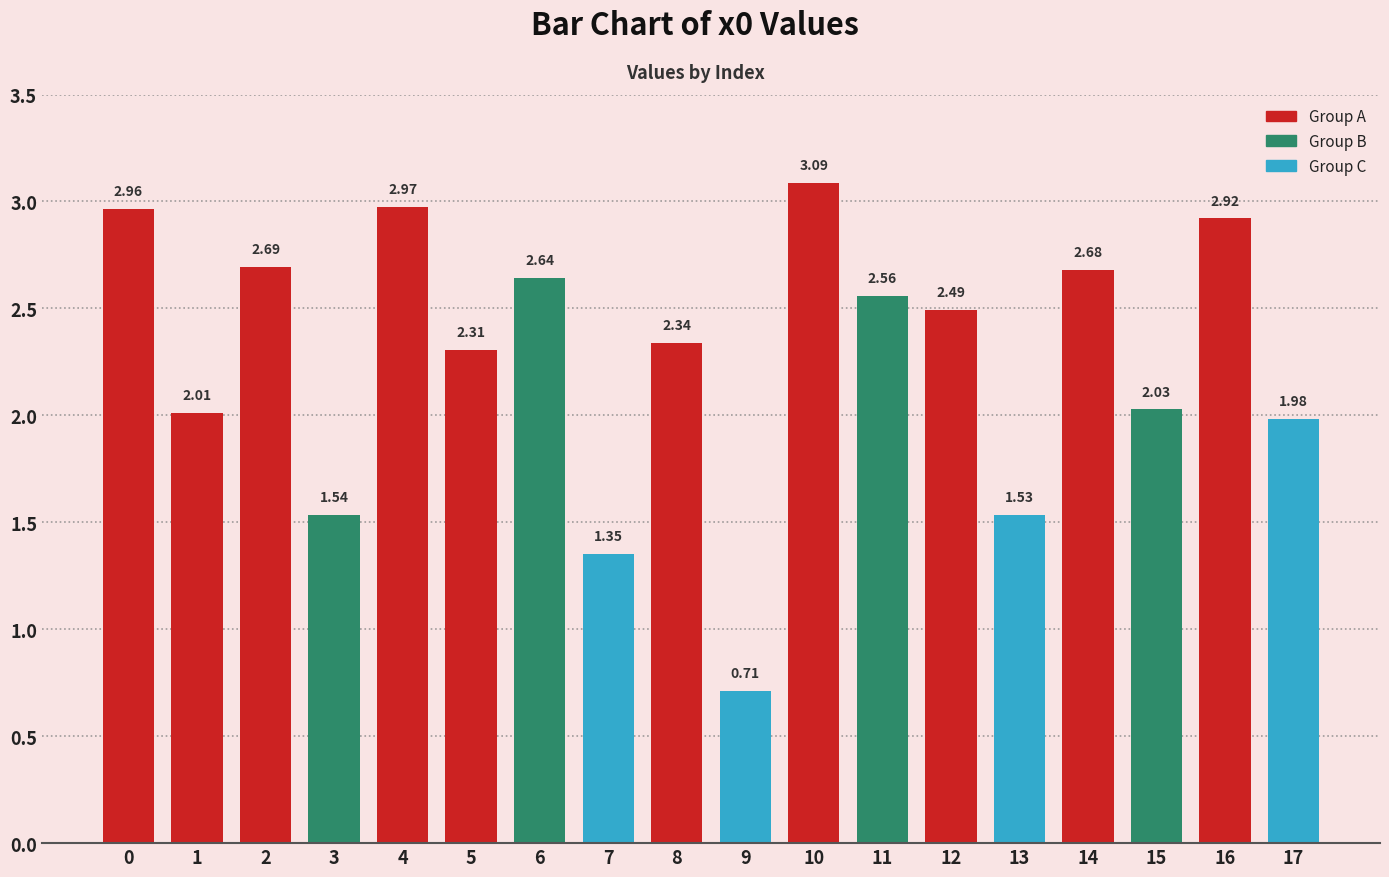

Rank the categories by value from lowest to highest.

9, 7, 13, 3, 17, 1, 15, 5, 8, 12, 11, 6, 14, 2, 16, 0, 4, 10